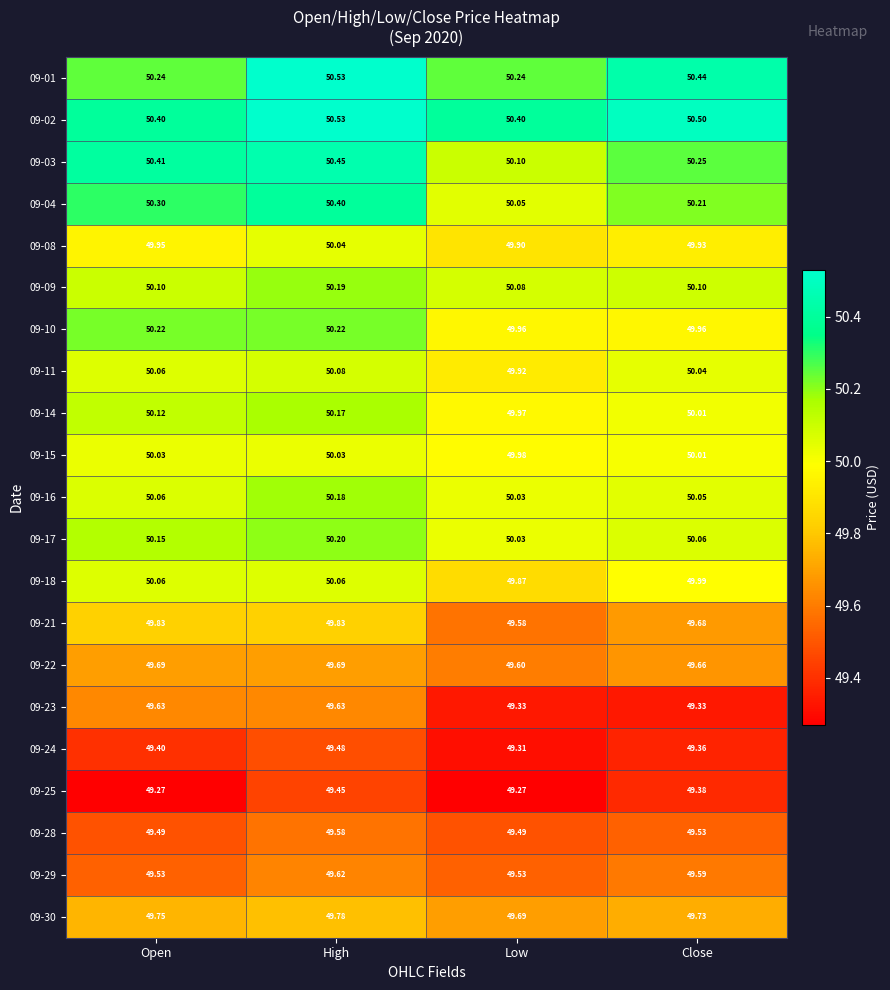

At which label is 09-11 closest to 50?

Close